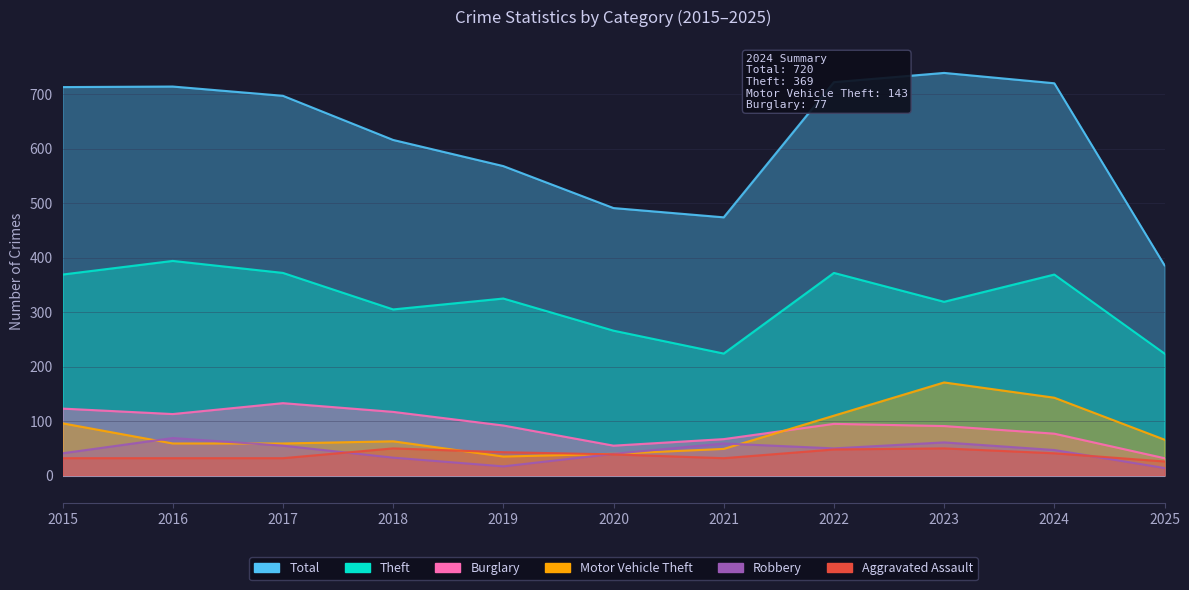

Where is the first local minimum for Motor Vehicle Theft?

2019